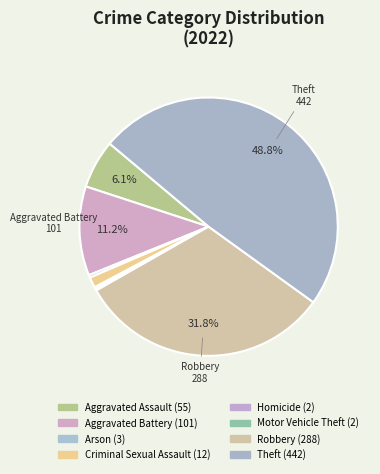

Which has a higher value, Homicide or Arson?

Arson